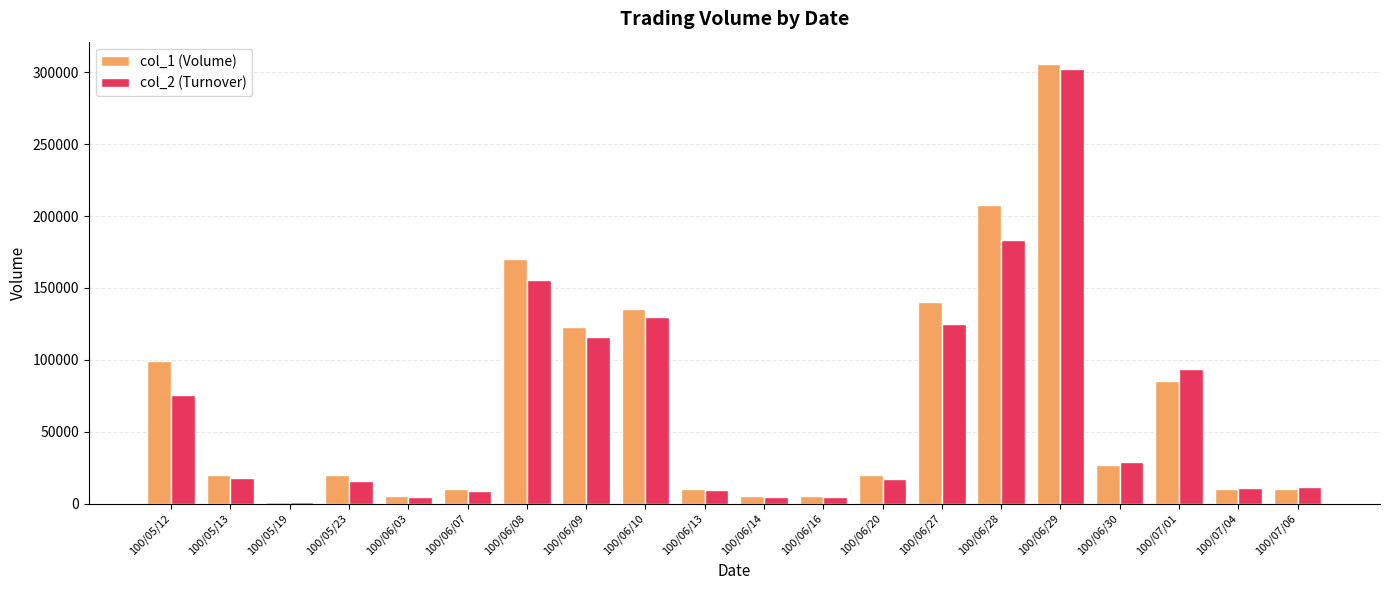

At which category does the chart reach its peak across all series?

100/06/29